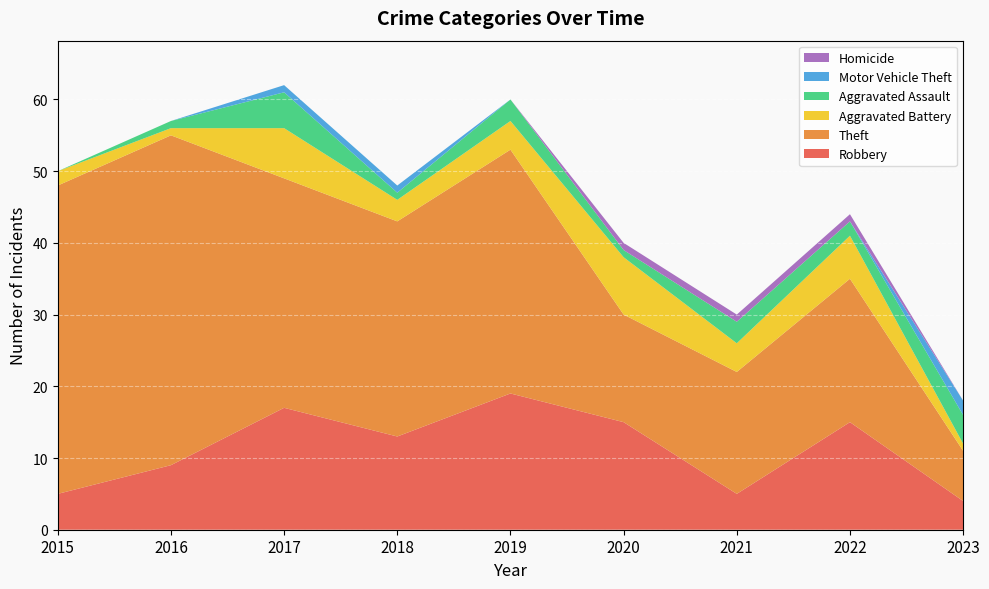

Reading left to right, what are all the values shown in this chart?

Robbery: 5	9	17	13	19	15	5	15	4
Theft: 43	46	32	30	34	15	17	20	7
Aggravated Battery: 2	1	7	3	4	8	4	6	1
Aggravated Assault: 0	1	5	1	3	1	3	2	4
Motor Vehicle Theft: 0	0	1	1	0	0	0	0	2
Homicide: 0	0	0	0	0	1	1	1	0